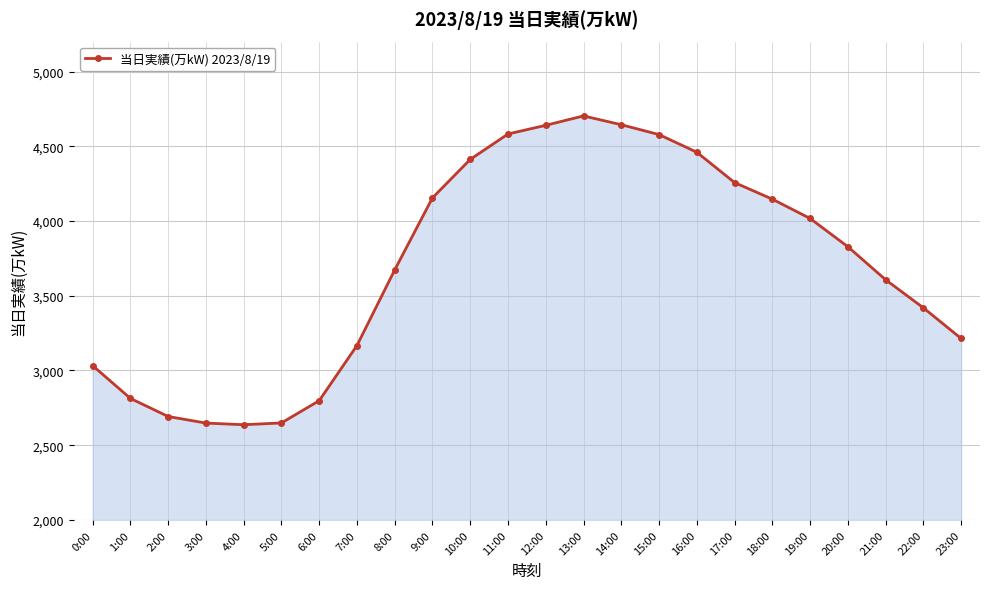

True or false: there are more than 2 points higher than both neighbors.

False